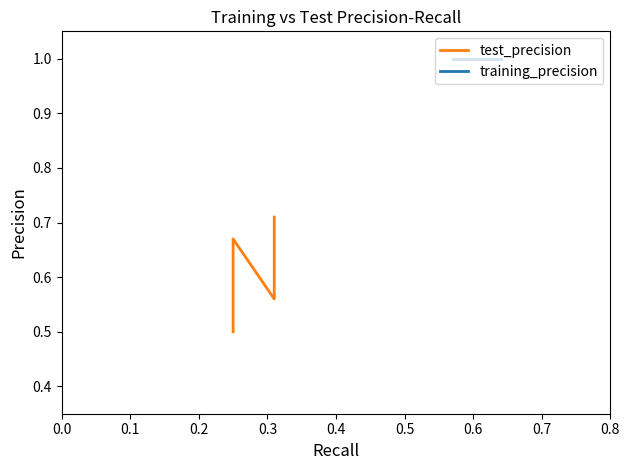

What are all the series names shown in the legend?

test_precision, training_precision